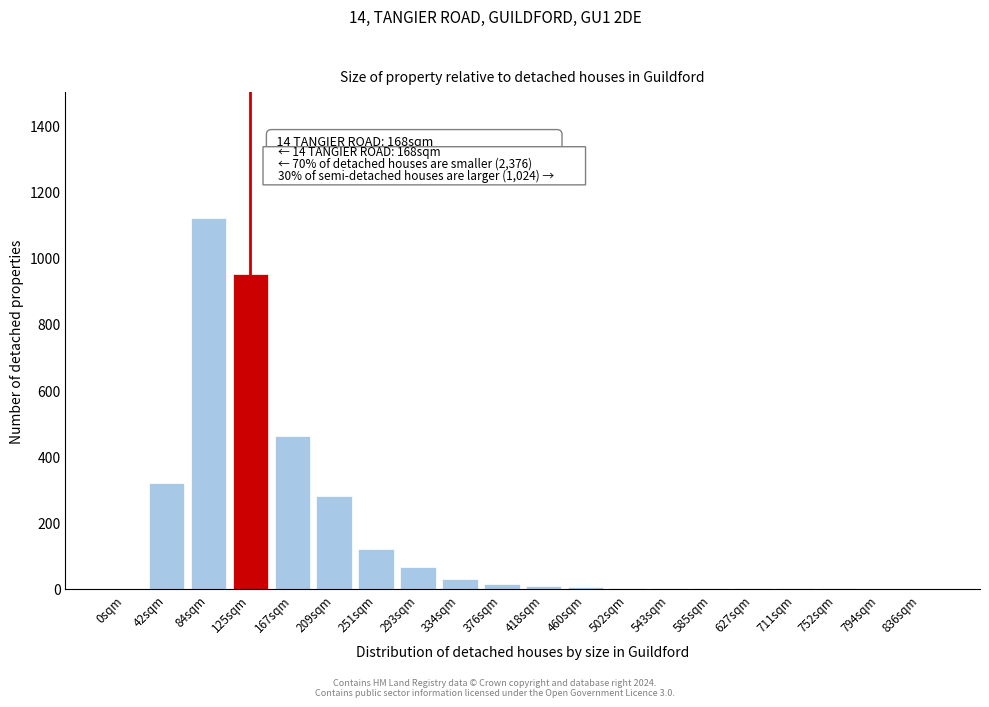

Which label corresponds to the largest value in the chart?

84sqm